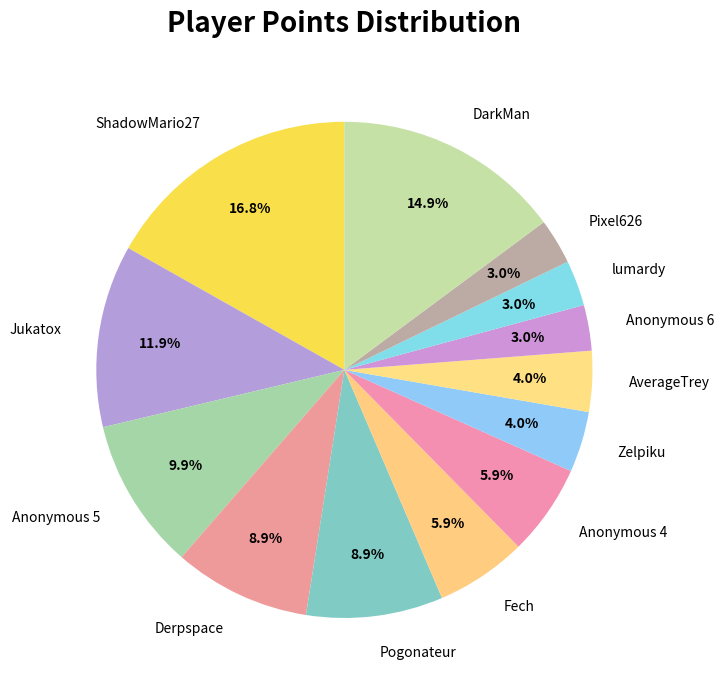

What is the largest slice in the pie chart?

ShadowMario27